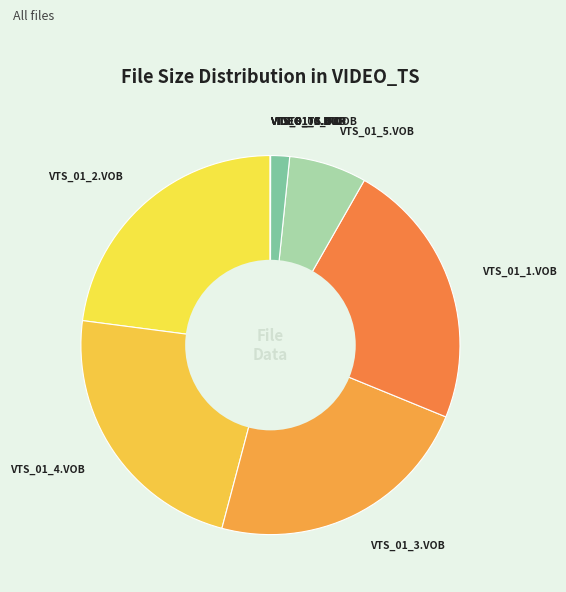

The VTS_01_0.VOB slice represents 2% of the pie. True or false?

True